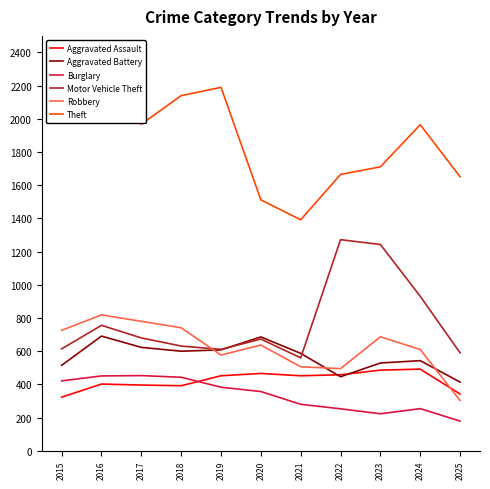

True or false: Burglary has a value of 102 at 2022.

False